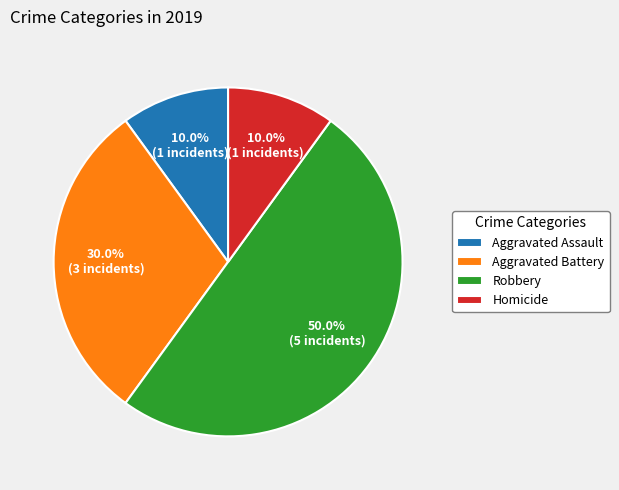

What percentage is NOT represented by Robbery?

50.0%